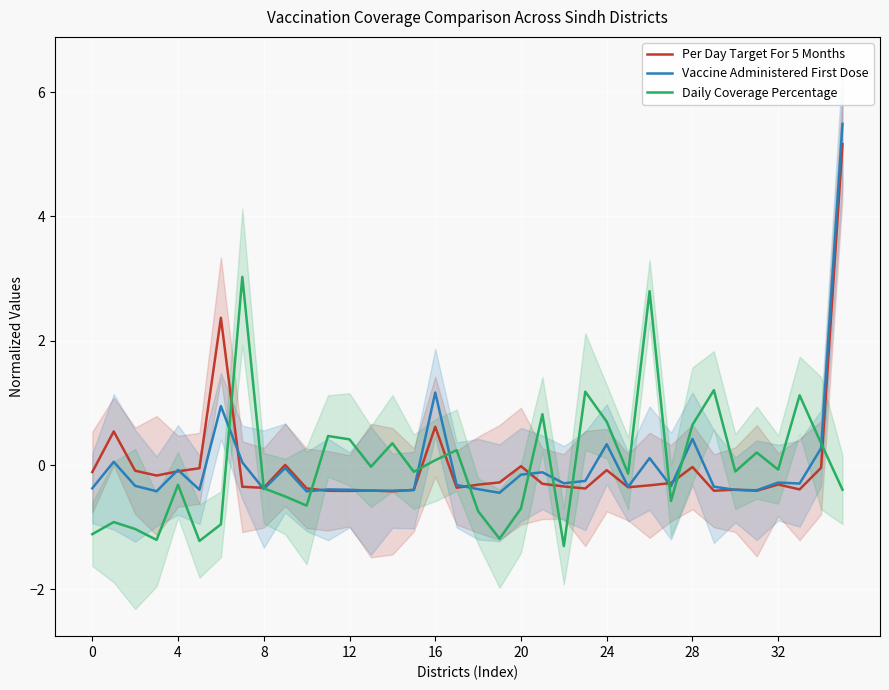

True or false: Daily Coverage Percentage has a value of 0.5 at 11.

True